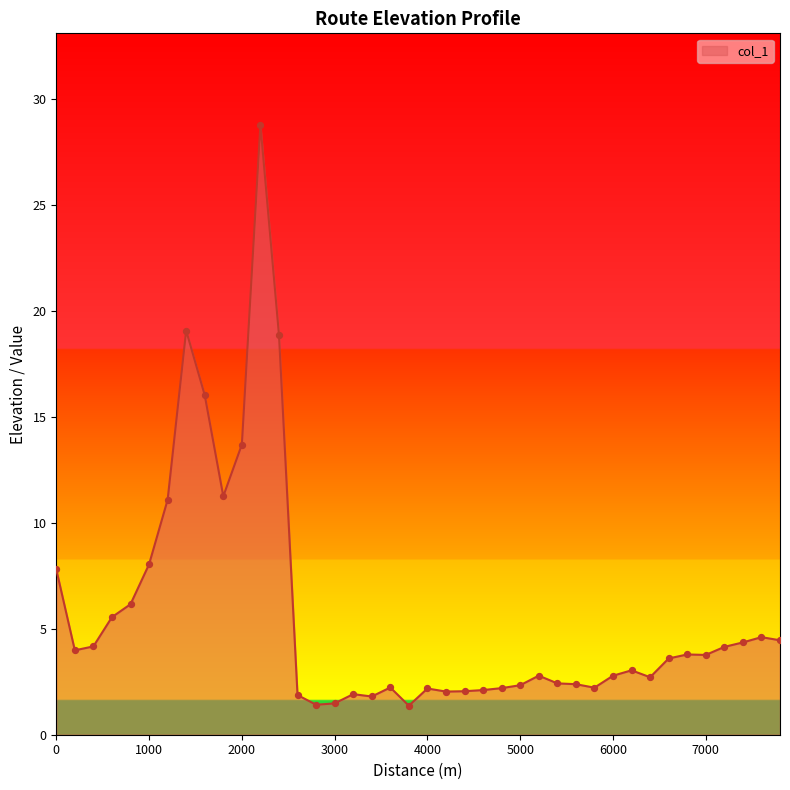

What is the maximum value shown in the chart?

28.8